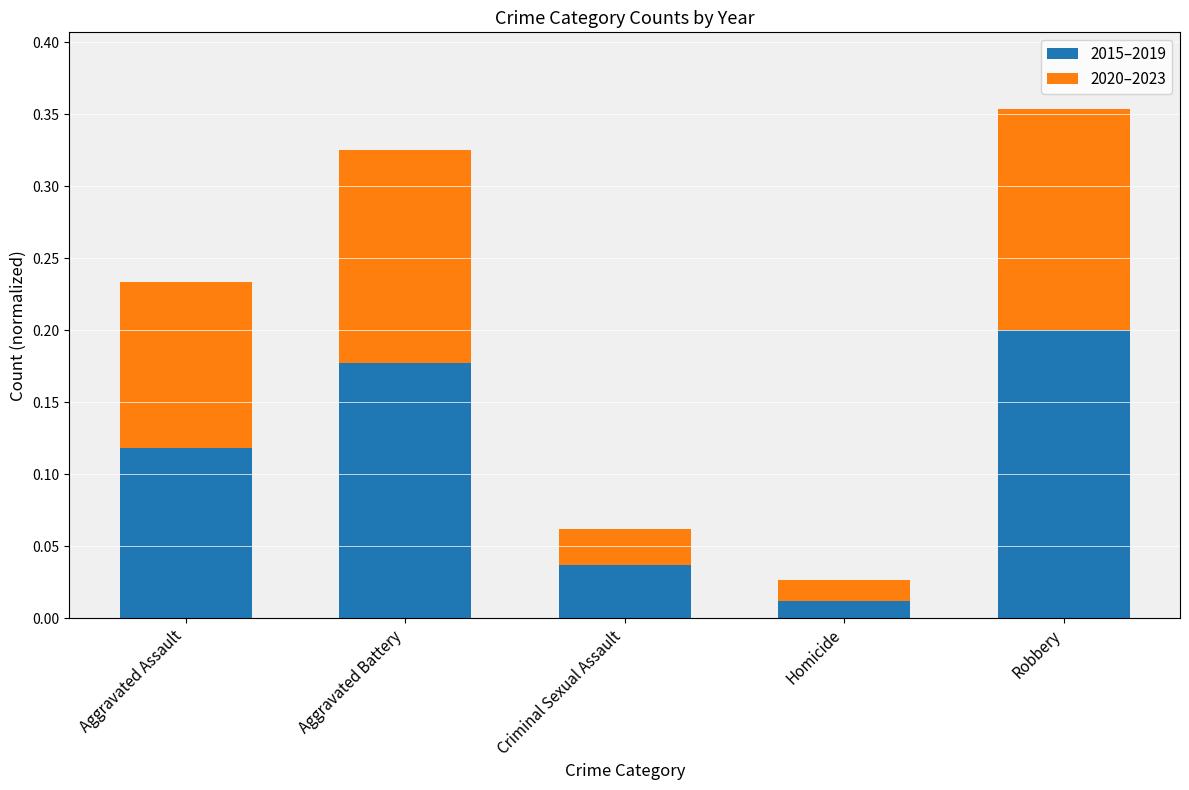

The value of 2015–2019 at Aggravated Battery is 0.0. True or false?

False